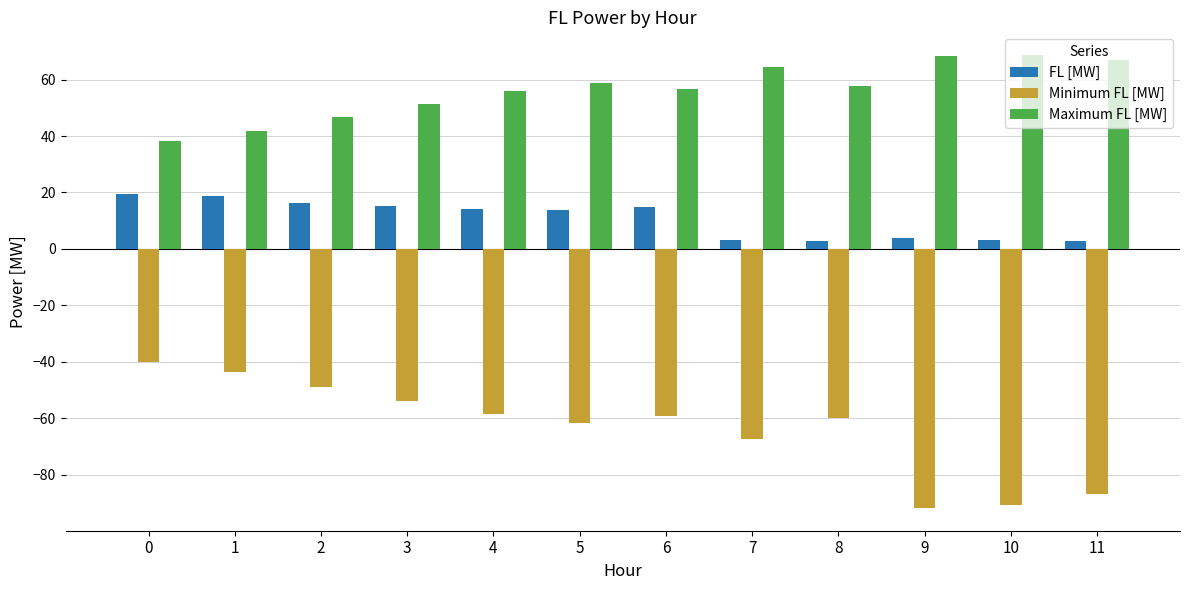

Is it true that FL [MW] equals 3.1 at 7?

True